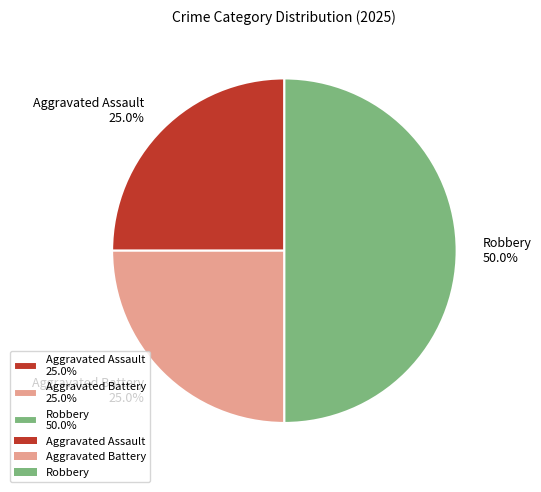

Which category has the biggest portion of the pie?

Robbery